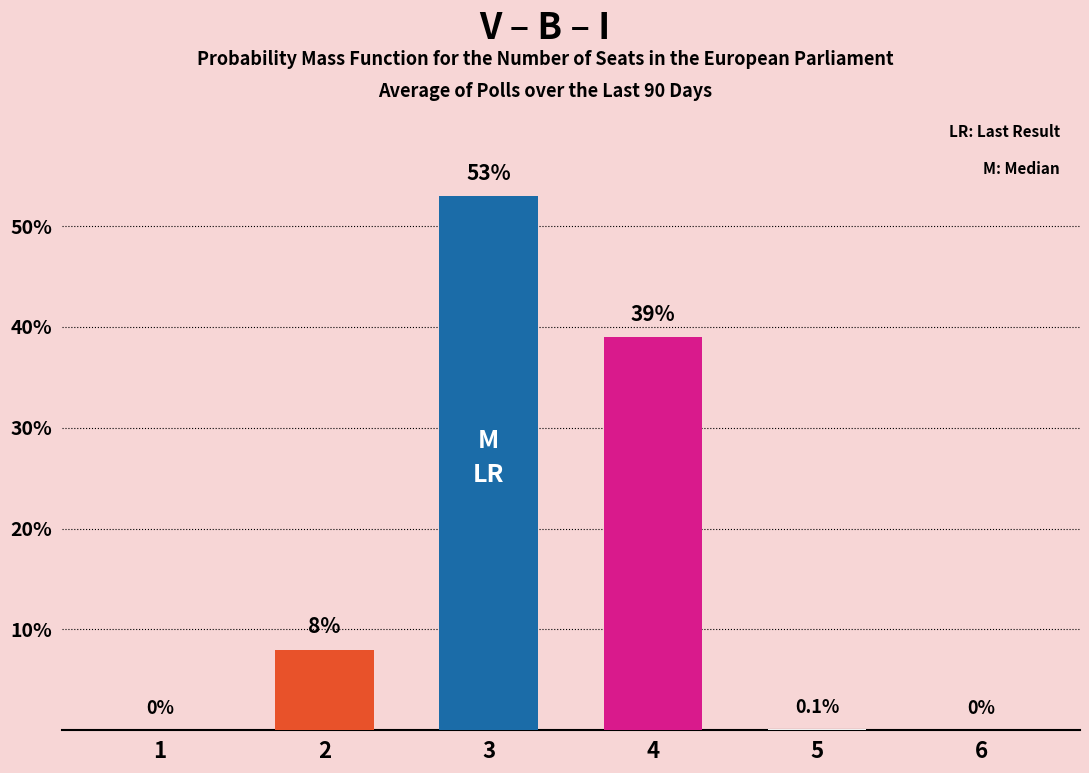

Rank the categories by value from lowest to highest.

1, 6, 5, 2, 4, 3